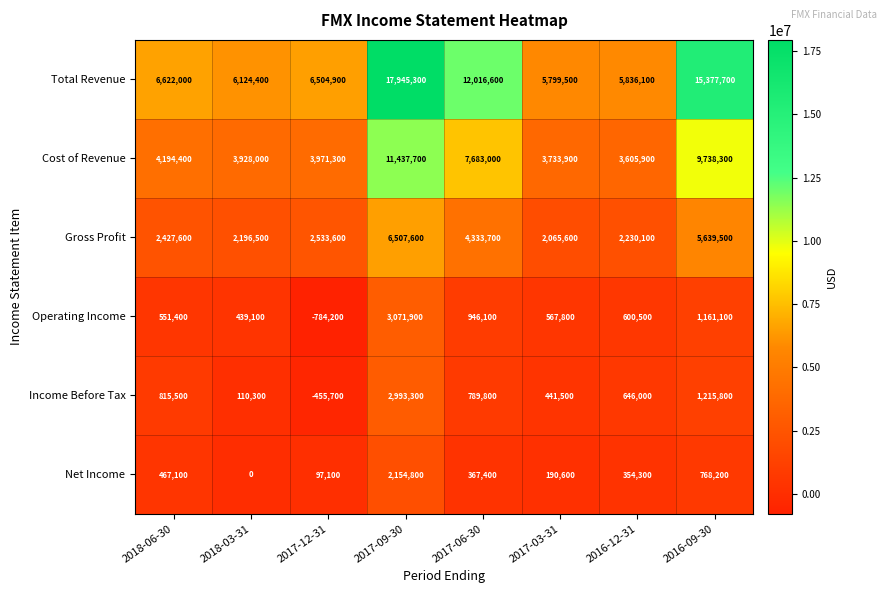

Which series has the largest total across all categories?

Total Revenue